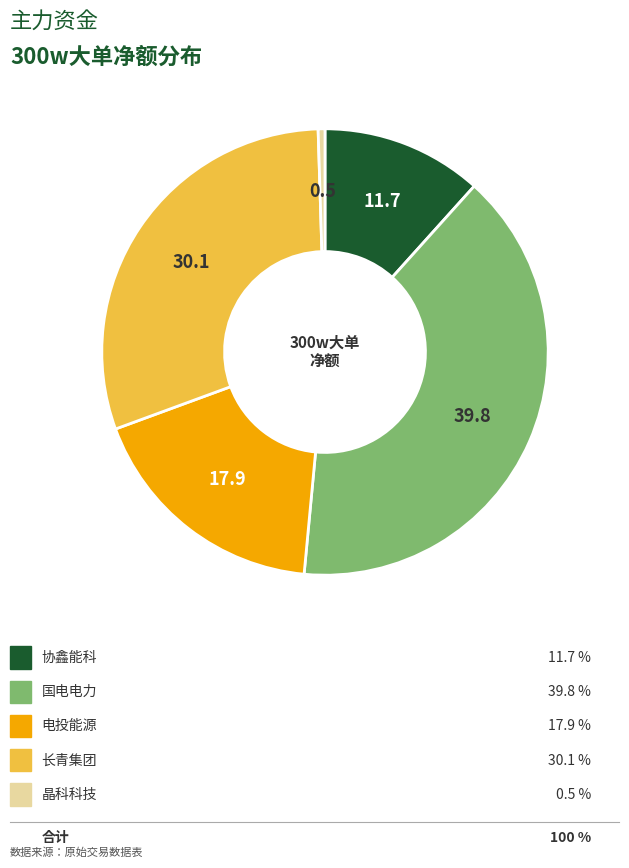

Is there a majority slice in this chart?

No